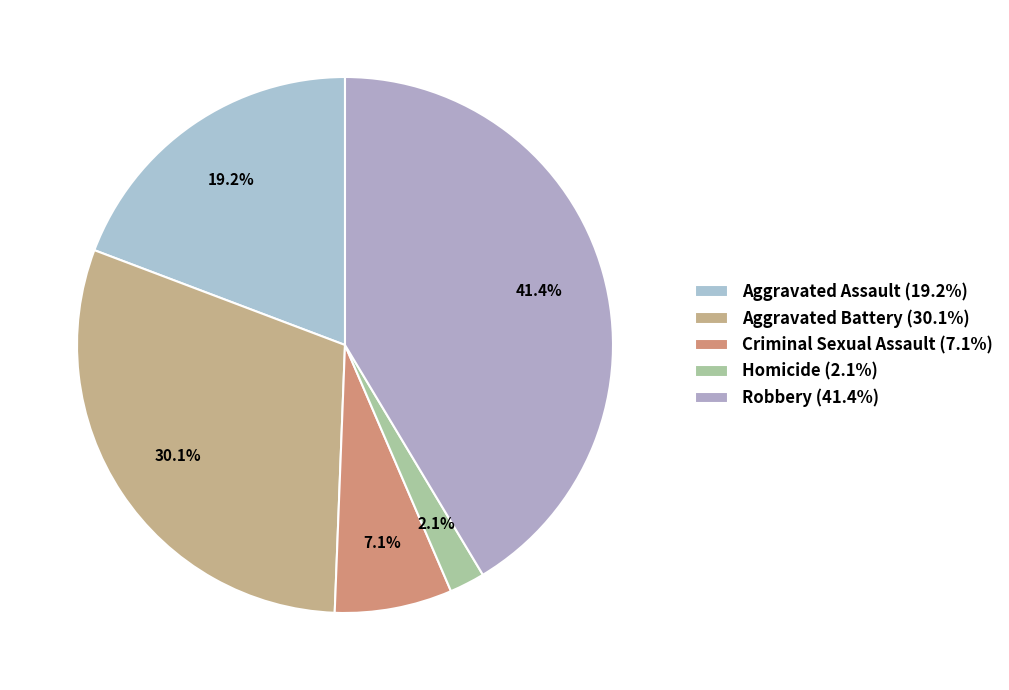

Is it true that Homicide is 2% of the pie?

True